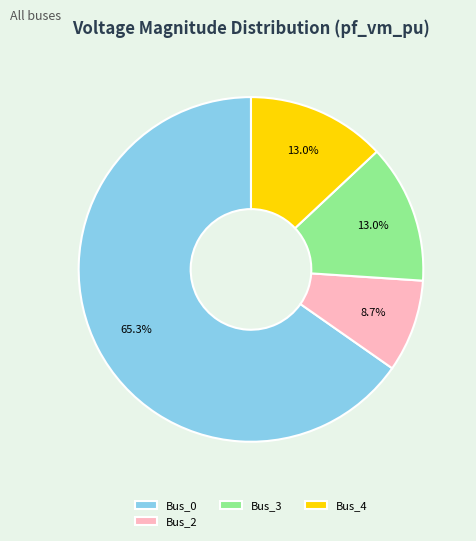

What portion of the pie excludes Bus_2?

91.3%